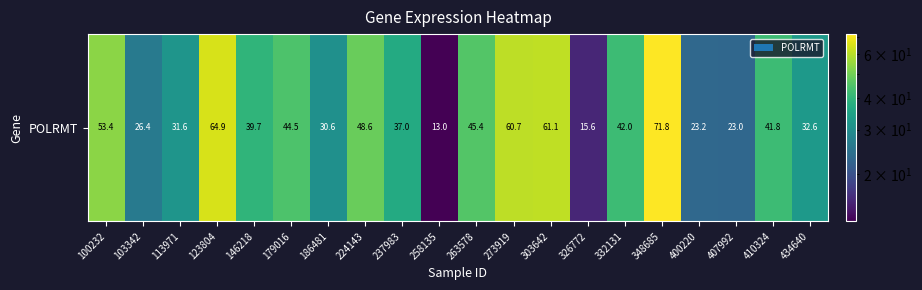

Rank the categories by value from lowest to highest.

258135, 326772, 407992, 400220, 103342, 186481, 113971, 434640, 237983, 146218, 410324, 332131, 179016, 263578, 224143, 100232, 273919, 303642, 123804, 348685